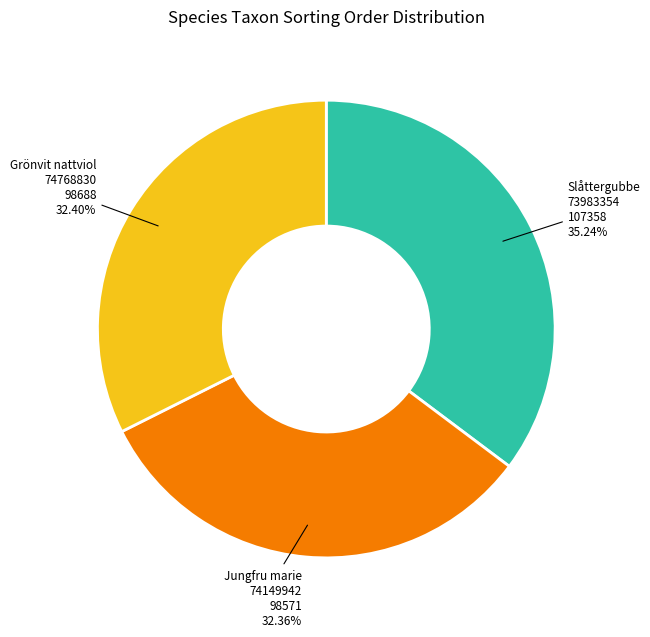

Between Jungfru marie 74149942 and Slåttergubbe 73983354, which is larger?

Slåttergubbe 73983354